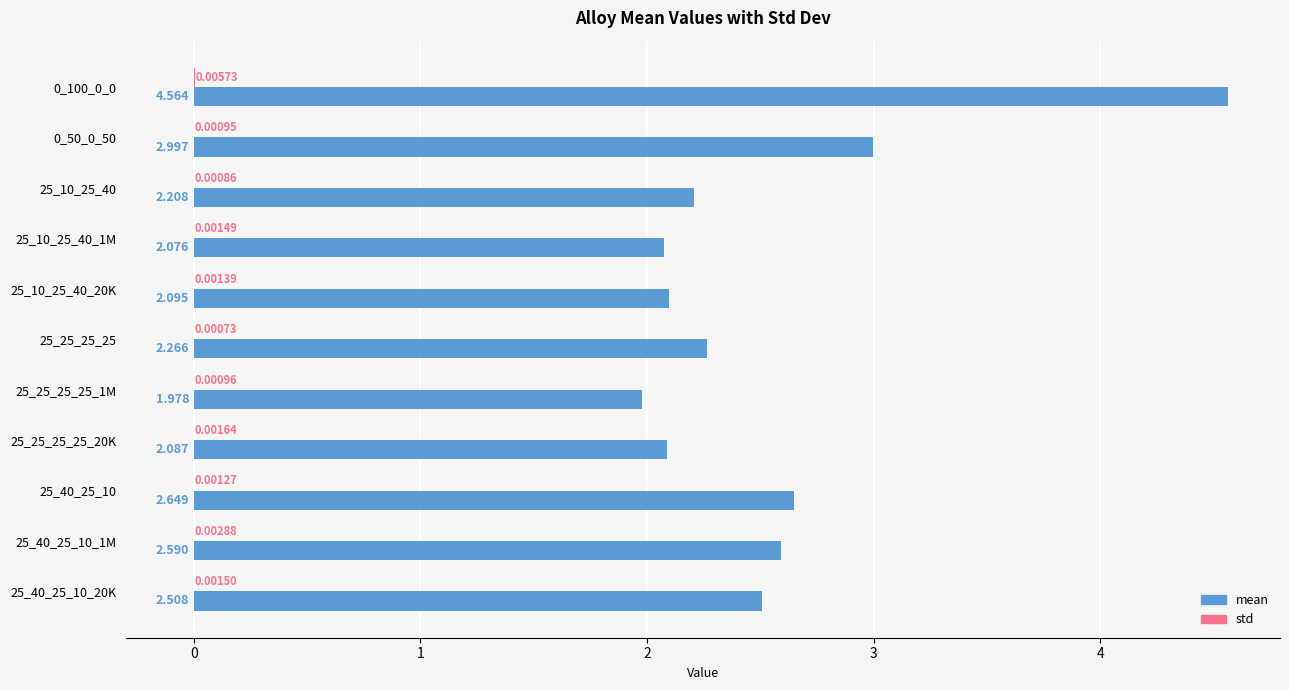

Which series has the largest total across all categories?

mean